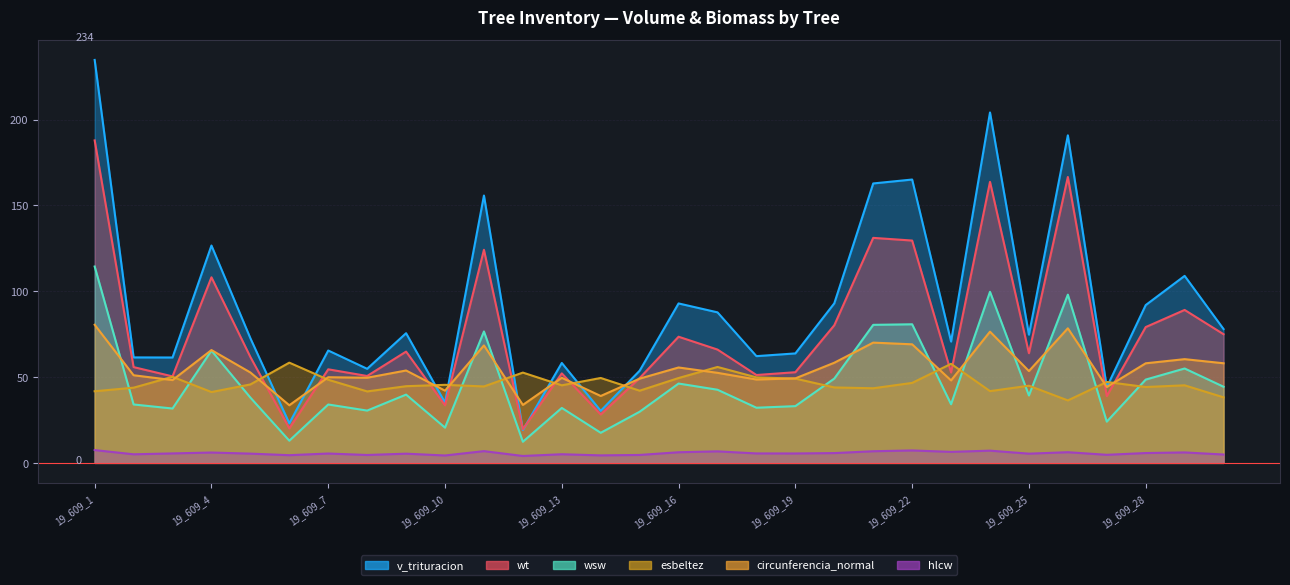

Reading left to right, transcribe all the data shown in this chart.

v_trituracion: 19_609_1=234.7	19_609_2=61.4	19_609_3=61.4	19_609_4=126.6	19_609_5=72.6	19_609_6=23.1	19_609_7=65.5	19_609_8=54.8	19_609_9=75.5	19_609_10=35.1	19_609_11=155.7	19_609_12=19.1	19_609_13=58.2	19_609_14=30.3	19_609_15=53.7	19_609_16=92.9	19_609_17=87.7	19_609_18=62.2	19_609_19=63.8	19_609_20=92.9	19_609_21=162.8	19_609_22=165.1	19_609_23=70.7	19_609_24=204.1	19_609_25=74.7	19_609_26=190.8	19_609_27=44.1	19_609_28=91.9	19_609_29=108.9	19_609_30=78.0
wsw: 19_609_1=114.4	19_609_2=34.0	19_609_3=31.7	19_609_4=65.4	19_609_5=38.0	19_609_6=12.9	19_609_7=34.0	19_609_8=30.5	19_609_9=39.8	19_609_10=20.5	19_609_11=76.5	19_609_12=12.3	19_609_13=32.0	19_609_14=17.5	19_609_15=29.8	19_609_16=46.2	19_609_17=42.6	19_609_18=32.1	19_609_19=33.1	19_609_20=49.1	19_609_21=80.4	19_609_22=80.7	19_609_23=34.1	19_609_24=99.7	19_609_25=39.3	19_609_26=98.0	19_609_27=24.0	19_609_28=48.5	19_609_29=55.0	19_609_30=44.4
wt: 19_609_1=187.8	19_609_2=55.8	19_609_3=50.4	19_609_4=108.1	19_609_5=61.7	19_609_6=20.1	19_609_7=54.5	19_609_8=50.6	19_609_9=64.8	19_609_10=33.6	19_609_11=124.1	19_609_12=19.6	19_609_13=52.1	19_609_14=28.2	19_609_15=49.4	19_609_16=73.5	19_609_17=66.0	19_609_18=51.2	19_609_19=52.8	19_609_20=80.2	19_609_21=131.1	19_609_22=129.5	19_609_23=52.7	19_609_24=163.7	19_609_25=63.9	19_609_26=166.5	19_609_27=38.9	19_609_28=79.1	19_609_29=89.1	19_609_30=75.0
esbeltez: 19_609_1=41.7	19_609_2=43.8	19_609_3=50.2	19_609_4=41.3	19_609_5=45.7	19_609_6=58.4	19_609_7=48.4	19_609_8=41.6	19_609_9=44.7	19_609_10=45.5	19_609_11=44.5	19_609_12=52.6	19_609_13=45.2	19_609_14=49.5	19_609_15=42.1	19_609_16=49.4	19_609_17=55.9	19_609_18=49.8	19_609_19=49.1	19_609_20=44.0	19_609_21=43.5	19_609_22=46.6	19_609_23=57.7	19_609_24=41.8	19_609_25=45.0	19_609_26=36.4	19_609_27=47.1	19_609_28=44.2	19_609_29=45.2	19_609_30=38.2
hlcw: 19_609_1=7.5	19_609_2=5.0	19_609_3=5.5	19_609_4=6.0	19_609_5=5.4	19_609_6=4.5	19_609_7=5.5	19_609_8=4.6	19_609_9=5.4	19_609_10=4.3	19_609_11=6.8	19_609_12=4.0	19_609_13=5.0	19_609_14=4.4	19_609_15=4.6	19_609_16=6.2	19_609_17=6.7	19_609_18=5.5	19_609_19=5.5	19_609_20=5.7	19_609_21=6.8	19_609_22=7.2	19_609_23=6.4	19_609_24=7.1	19_609_25=5.4	19_609_26=6.2	19_609_27=4.7	19_609_28=5.7	19_609_29=6.1	19_609_30=4.9
circunferencia_normal: 19_609_1=80.4	19_609_2=51.0	19_609_3=48.2	19_609_4=65.7	19_609_5=52.7	19_609_6=33.6	19_609_7=49.9	19_609_8=49.6	19_609_9=53.8	19_609_10=42.1	19_609_11=68.4	19_609_12=33.8	19_609_13=49.6	19_609_14=39.0	19_609_15=49.1	19_609_16=55.6	19_609_17=52.5	19_609_18=48.6	19_609_19=49.2	19_609_20=58.3	19_609_21=70.1	19_609_22=69.1	19_609_23=48.0	19_609_24=76.4	19_609_25=53.5	19_609_26=78.4	19_609_27=44.2	19_609_28=58.0	19_609_29=60.4	19_609_30=58.0